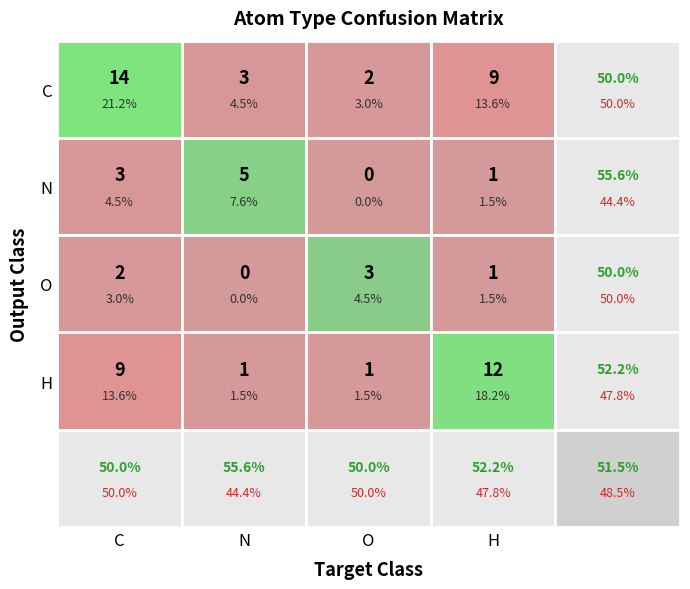

Which series has the largest range (max minus min)?

C